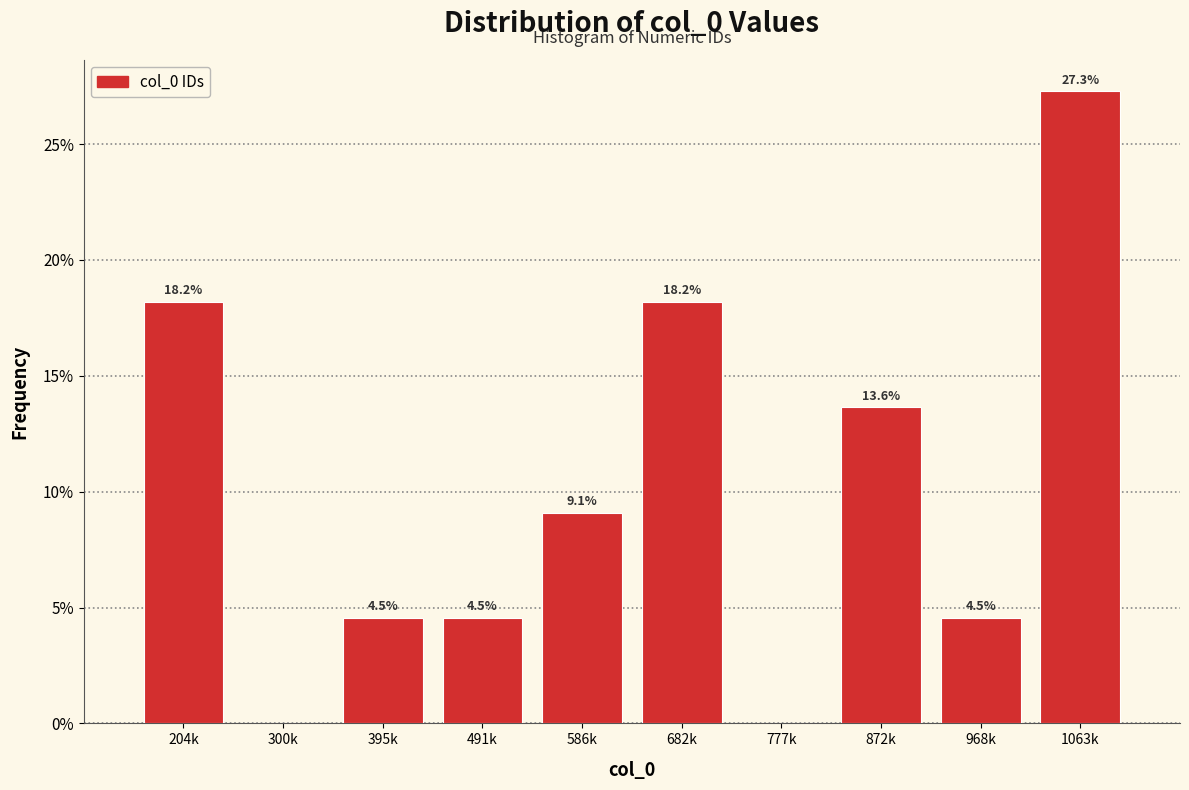

Are the bars horizontal?

No